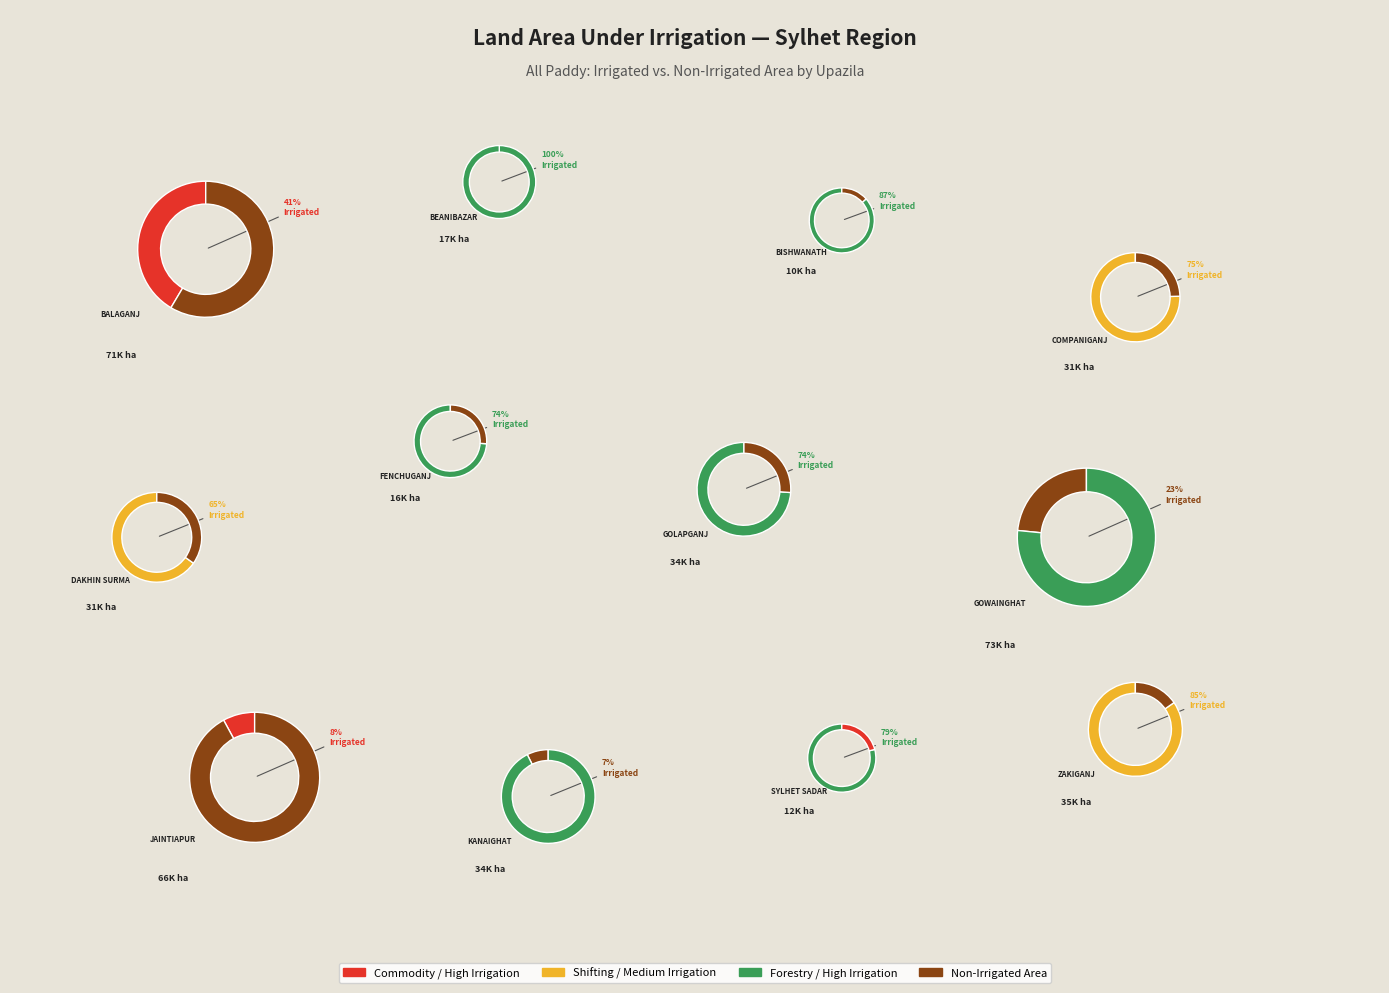

Combined, what portion of the pie is Sylhet sadar and Beanibazar?

13.2%